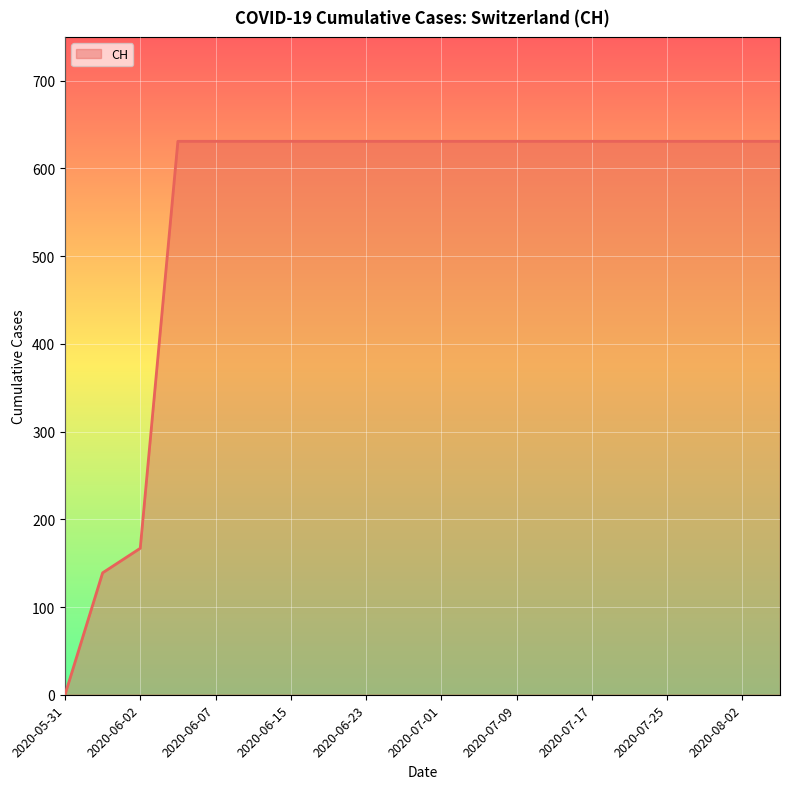

What is the greatest value displayed?

631